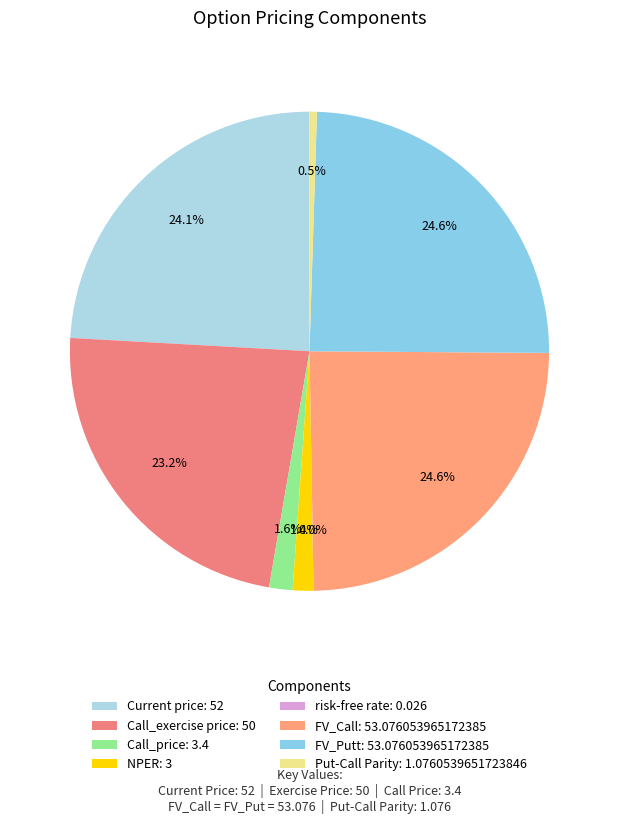

Is it true that FV_Putt is 16% of the pie?

False